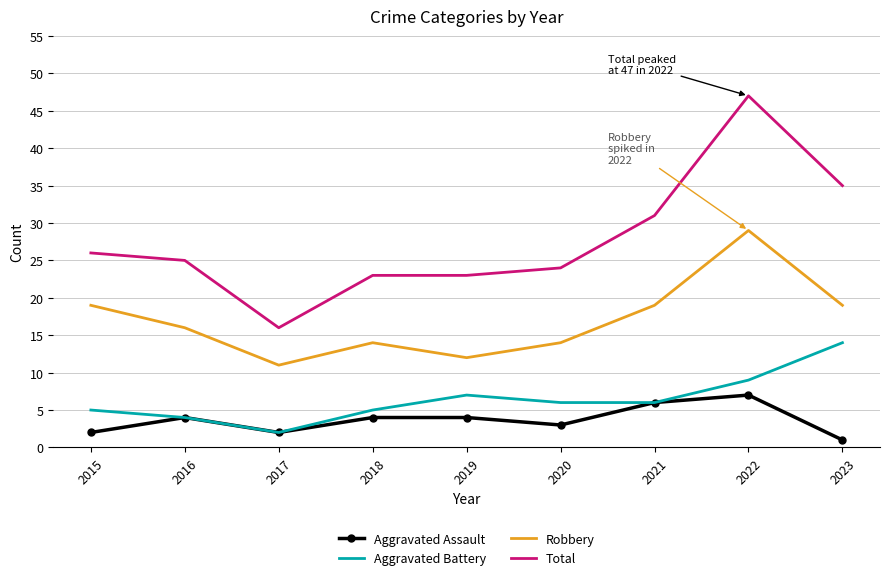

True or false: Aggravated Assault and Total intersect in this chart.

False